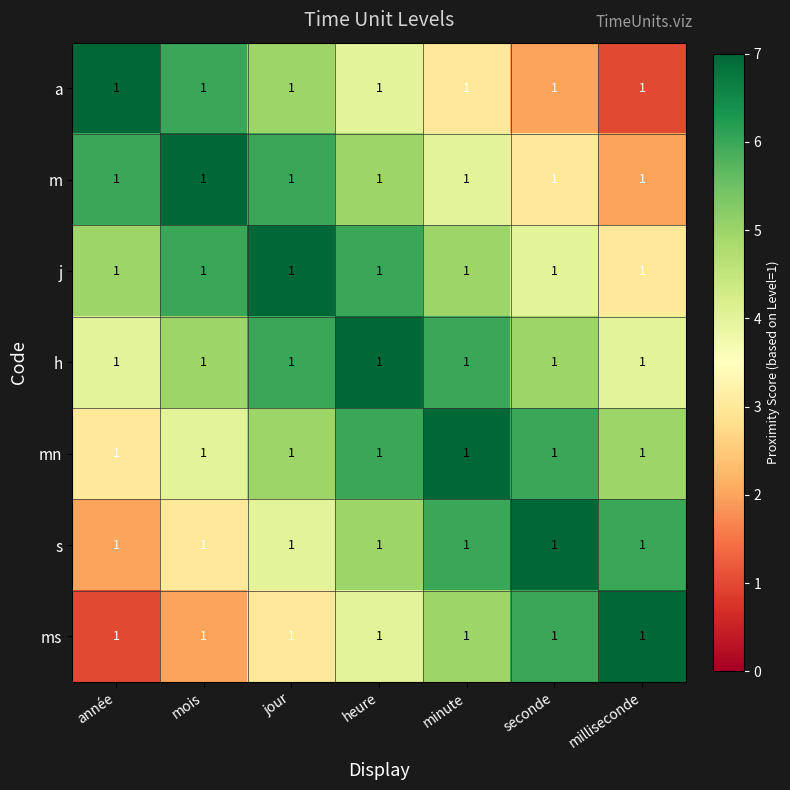

At how many categories does at least one series exceed 2?

7